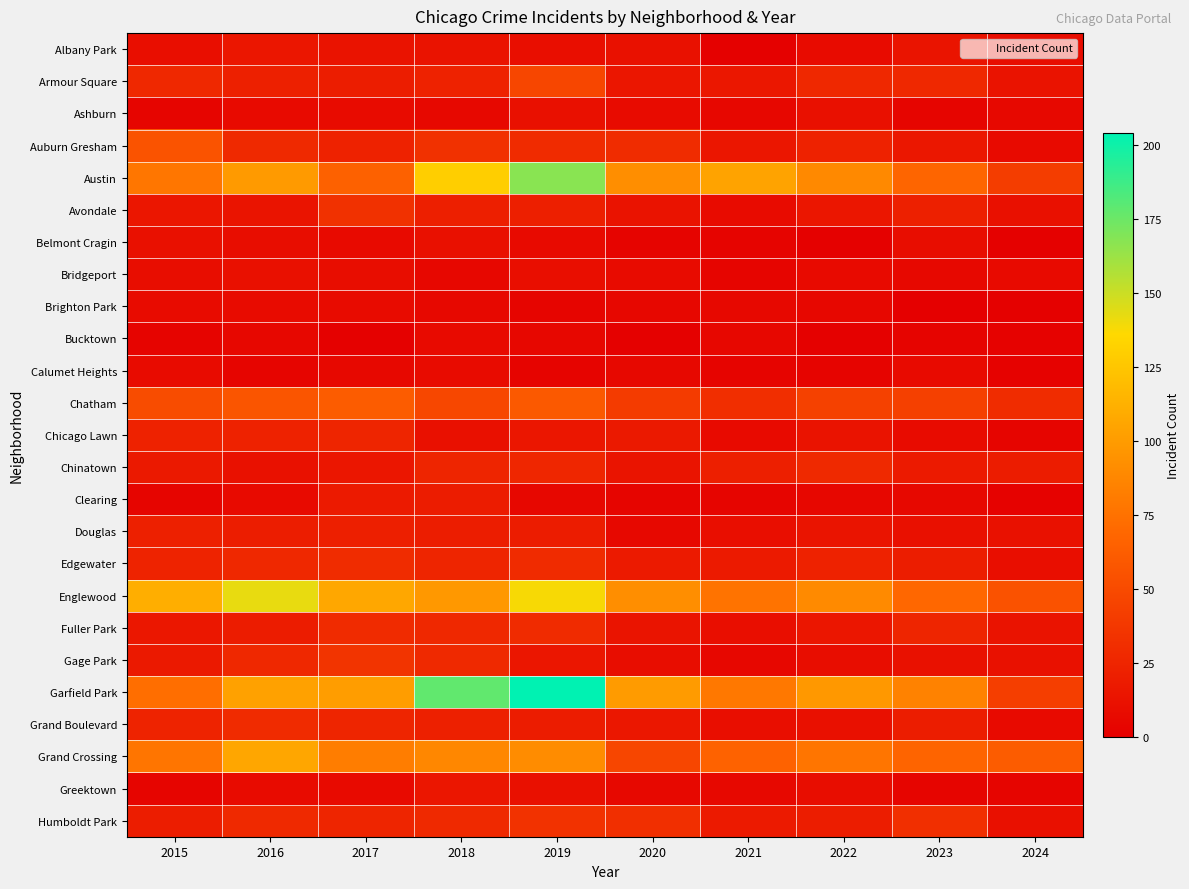

Reading right to left, list all the values displayed in this chart.

Albany Park: 2024=9	2023=14	2022=8	2021=1	2020=12	2019=10	2018=13	2017=13	2016=15	2015=10
Armour Square: 2024=13	2023=27	2022=27	2021=16	2020=15	2019=47	2018=23	2017=20	2016=22	2015=27
Ashburn: 2024=6	2023=4	2022=11	2021=5	2020=8	2019=11	2018=6	2017=8	2016=7	2015=4
Auburn Gresham: 2024=7	2023=16	2022=23	2021=15	2020=30	2019=29	2018=33	2017=23	2016=28	2015=56
Austin: 2024=41	2023=68	2022=89	2021=104	2020=92	2019=167	2018=130	2017=65	2016=99	2015=78
Avondale: 2024=11	2023=22	2022=15	2021=8	2020=13	2019=21	2018=21	2017=33	2016=14	2015=15
Belmont Cragin: 2024=1	2023=9	2022=1	2021=3	2020=3	2019=7	2018=11	2017=7	2016=9	2015=11
Bridgeport: 2024=7	2023=6	2022=7	2021=4	2020=8	2019=10	2018=5	2017=9	2016=11	2015=9
Brighton Park: 2024=1	2023=0	2022=5	2021=6	2020=5	2019=4	2018=6	2017=8	2016=8	2015=8
Bucktown: 2024=2	2023=3	2022=1	2021=5	2020=1	2019=5	2018=7	2017=1	2016=5	2015=3
Calumet Heights: 2024=2	2023=7	2022=3	2021=3	2020=6	2019=3	2018=8	2017=6	2016=4	2015=8
Chatham: 2024=30	2023=43	2022=44	2021=31	2020=40	2019=60	2018=48	2017=62	2016=57	2015=51
Chicago Lawn: 2024=4	2023=8	2022=13	2021=7	2020=17	2019=15	2018=11	2017=25	2016=23	2015=23
Chinatown: 2024=19	2023=18	2022=28	2021=21	2020=14	2019=26	2018=25	2017=15	2016=12	2015=17
Clearing: 2024=2	2023=6	2022=5	2021=4	2020=4	2019=5	2018=19	2017=18	2016=7	2015=4
Douglas: 2024=12	2023=11	2022=14	2021=10	2020=6	2019=19	2018=20	2017=21	2016=20	2015=22
Edgewater: 2024=10	2023=20	2022=23	2021=18	2020=18	2019=29	2018=25	2017=30	2016=27	2015=24
Englewood: 2024=55	2023=69	2022=90	2021=76	2020=92	2019=138	2018=98	2017=107	2016=142	2015=111
Fuller Park: 2024=13	2023=25	2022=15	2021=10	2020=14	2019=29	2018=27	2017=29	2016=19	2015=16
Gage Park: 2024=12	2023=12	2022=9	2021=5	2020=9	2019=15	2018=28	2017=35	2016=27	2015=17
Garfield Park: 2024=42	2023=85	2022=98	2021=79	2020=100	2019=204	2018=178	2017=101	2016=103	2015=73
Grand Boulevard: 2024=7	2023=20	2022=11	2021=10	2020=16	2019=19	2018=22	2017=25	2016=29	2015=24
Grand Crossing: 2024=62	2023=67	2022=77	2021=66	2020=47	2019=91	2018=88	2017=82	2016=106	2015=77
Greektown: 2024=4	2023=4	2022=9	2021=6	2020=6	2019=11	2018=15	2017=7	2016=8	2015=4
Humboldt Park: 2024=11	2023=32	2022=20	2021=18	2020=32	2019=34	2018=28	2017=25	2016=28	2015=20